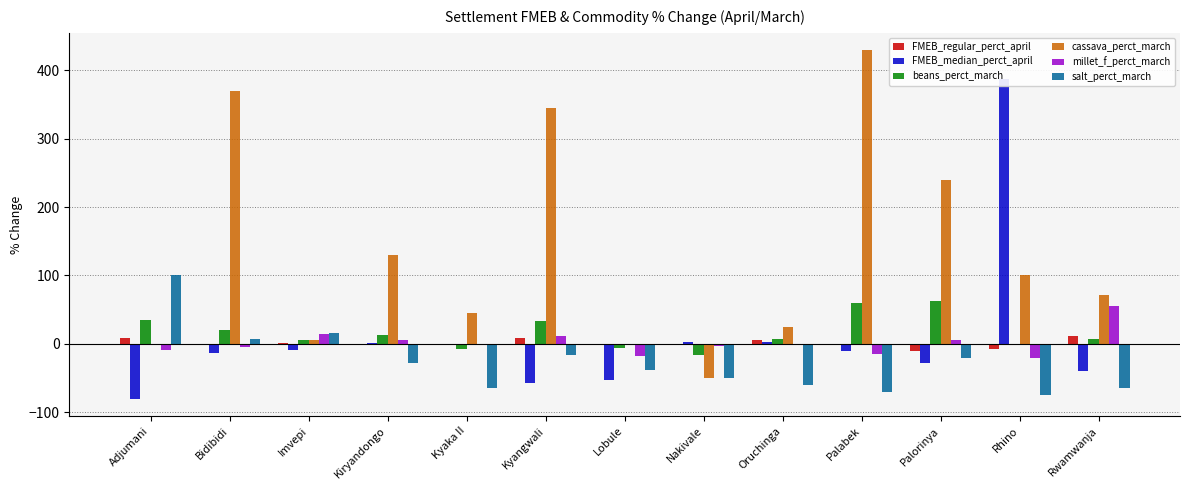

What is the smallest value displayed?

-79.8